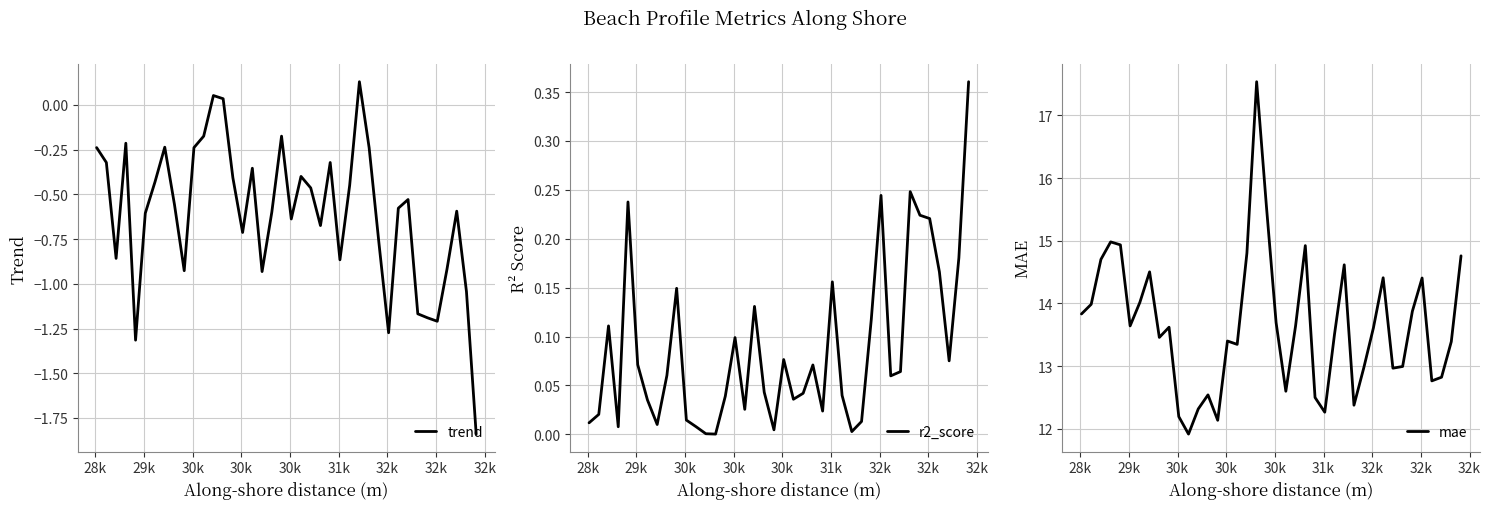

At which category does mae reach its first local valley?

30k